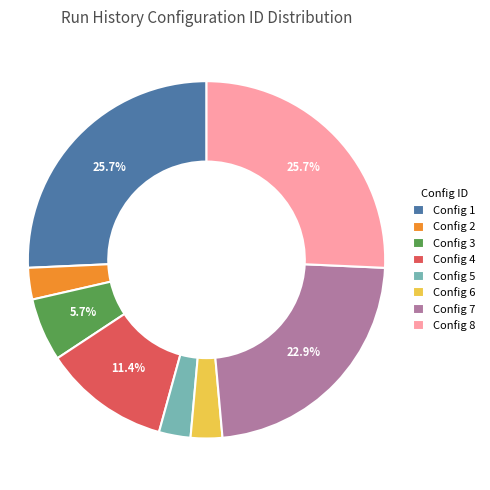

Do Config 3 and Config 4 together represent more than half of the pie?

No